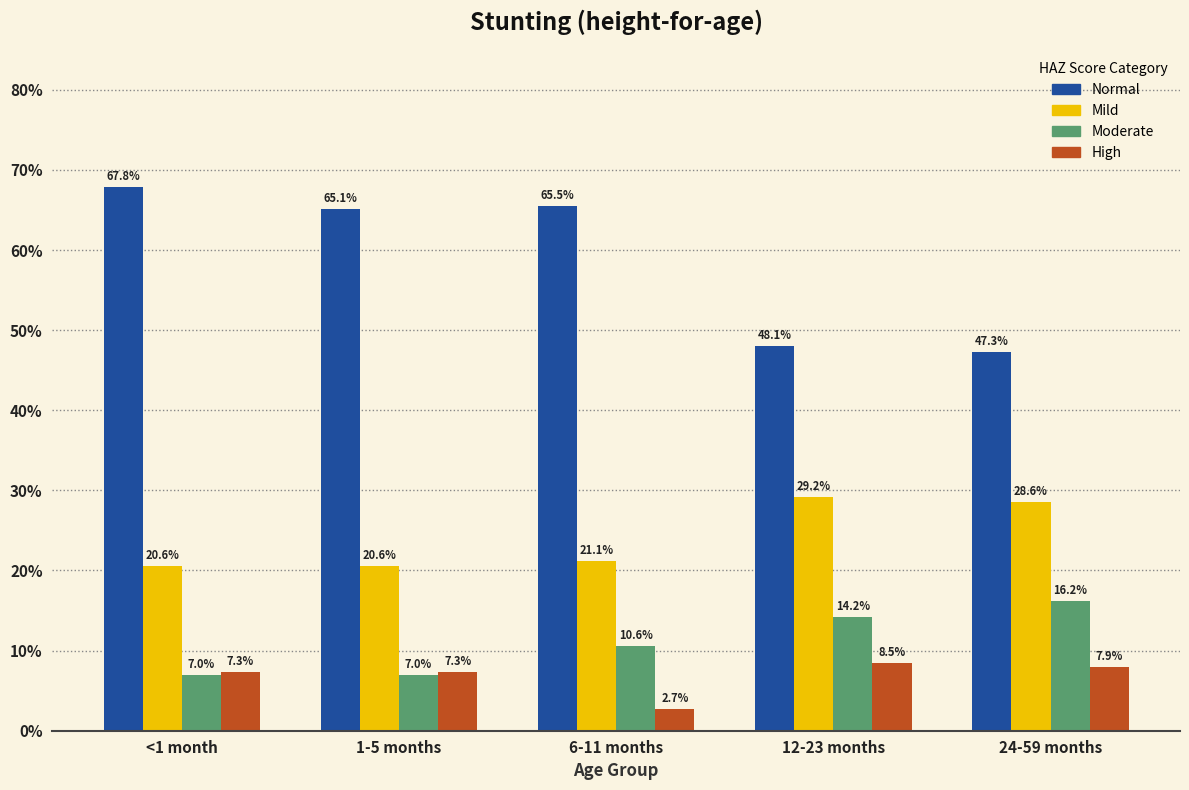

What are all the series names shown in the legend?

Normal, Mild, Moderate, High